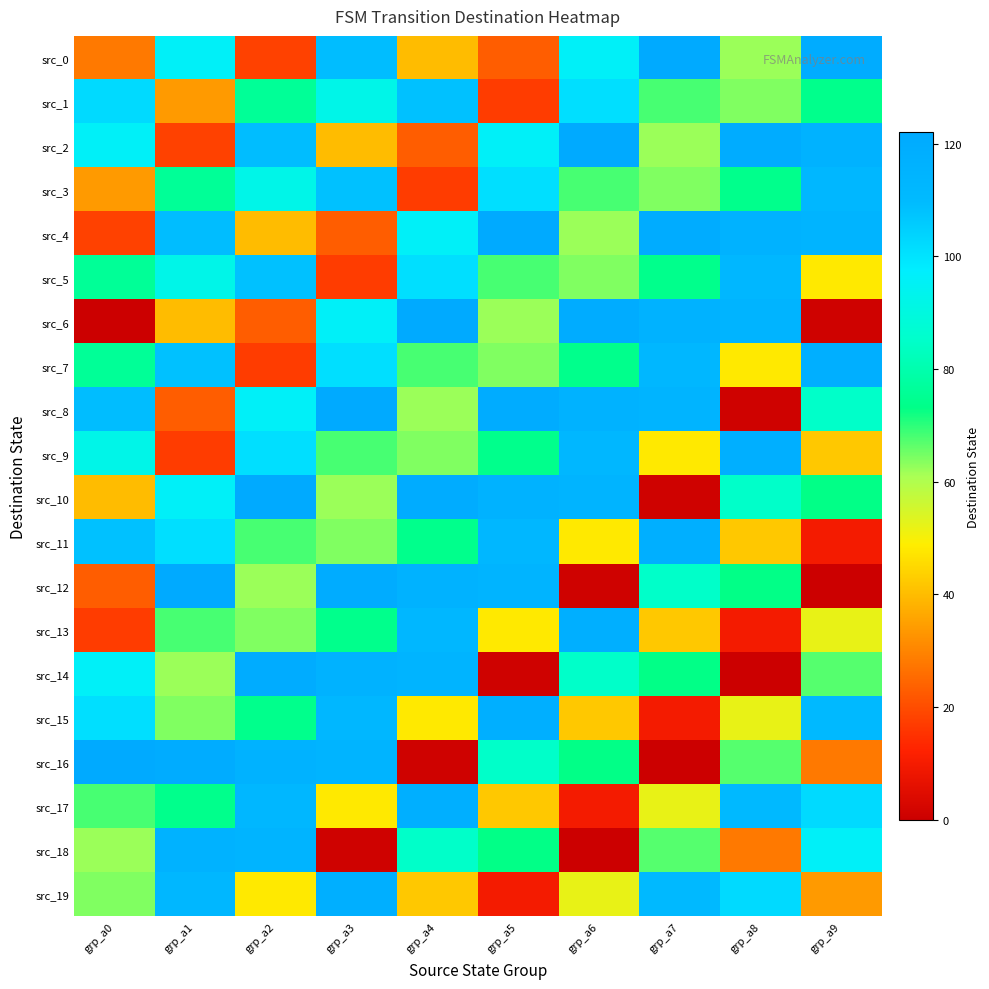

What is the total value across all series at grp_a1?

1548